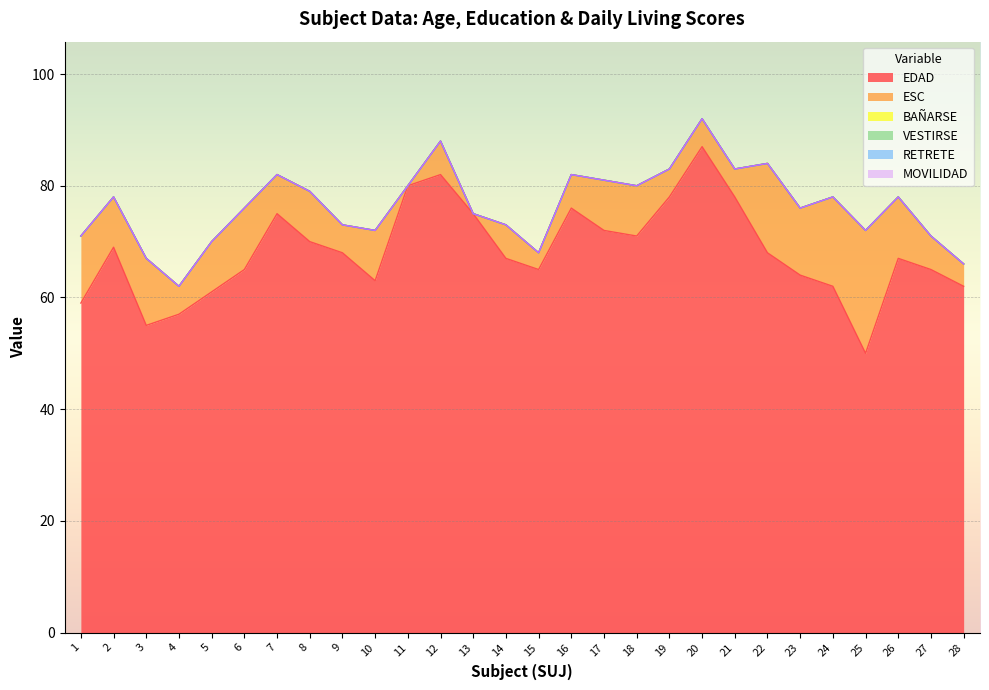

List the labels in order of BAÑARSE value, smallest first.

1, 2, 3, 4, 5, 6, 7, 8, 9, 10, 11, 12, 13, 14, 15, 16, 17, 18, 19, 20, 21, 22, 23, 24, 25, 26, 27, 28